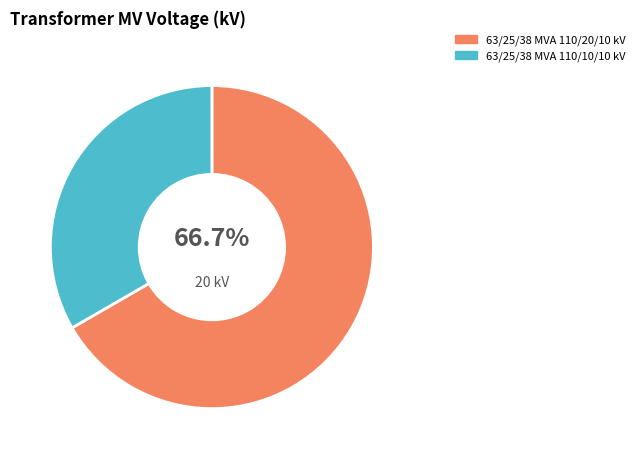

To the nearest percent, what is the difference between the largest and smallest slice percentages?

33%